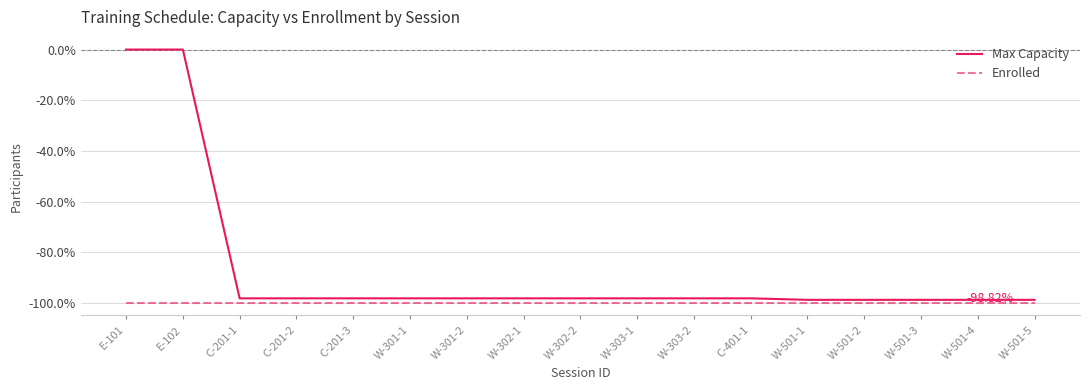

True or false: Max Capacity and Enrolled cross at least once.

False